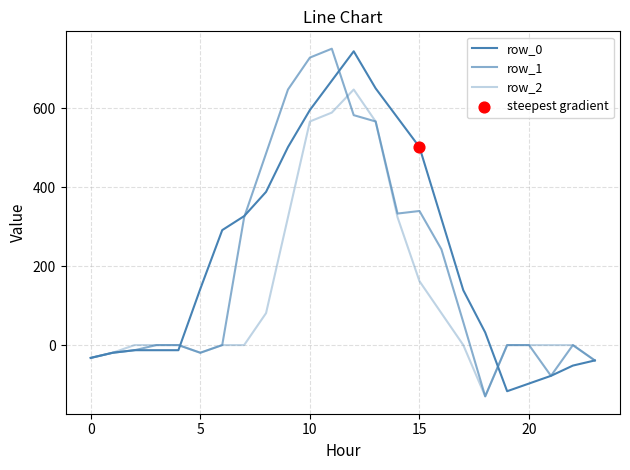

Is this an area chart (filled region under the line)?

No